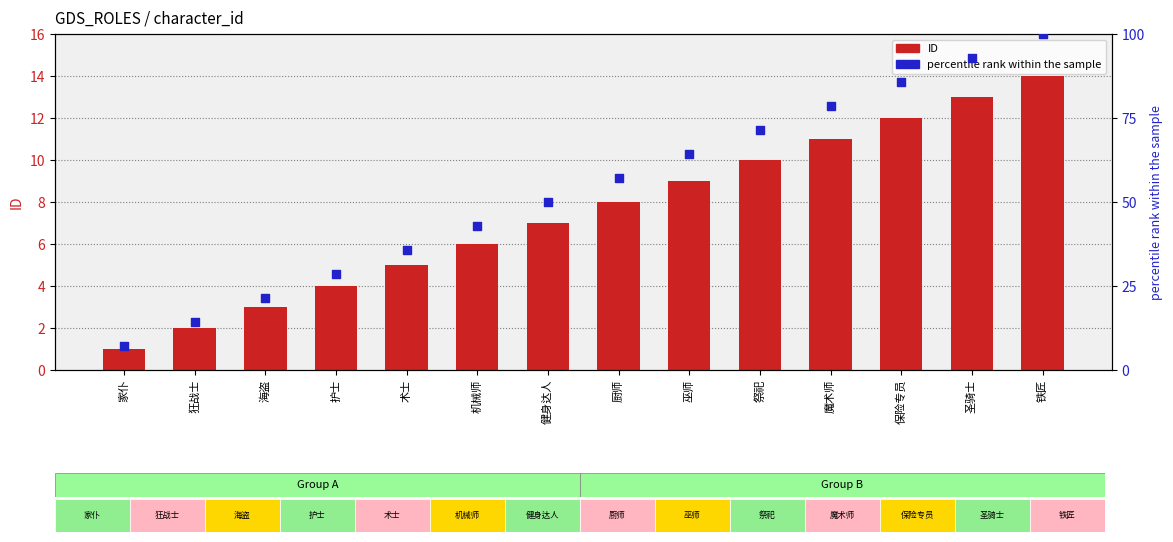

What are all the series names shown in the legend?

ID, percentile rank within the sample